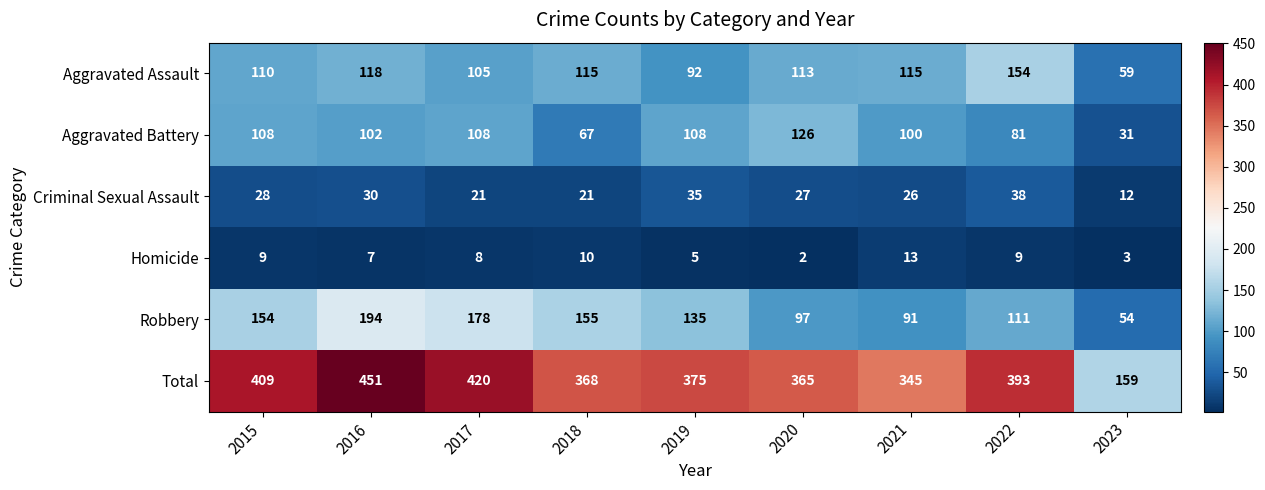

The value of Total at 2015 is 409. True or false?

True